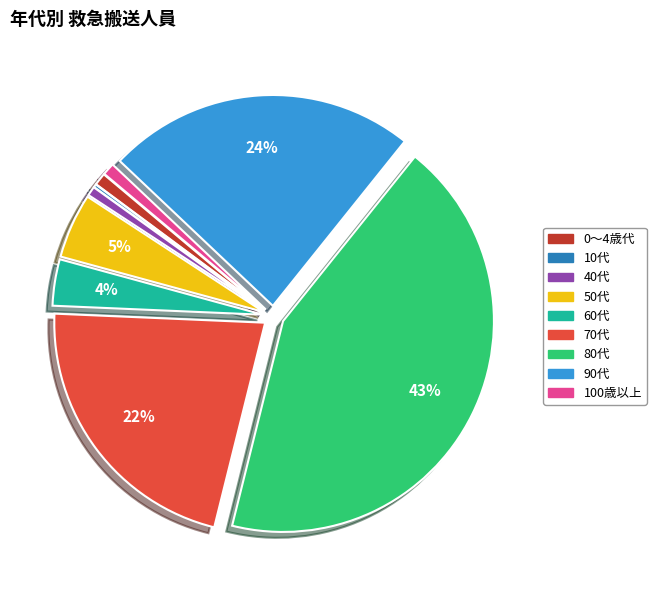

Combined, do 0～4歳代 and 60代 account for over 50%?

No